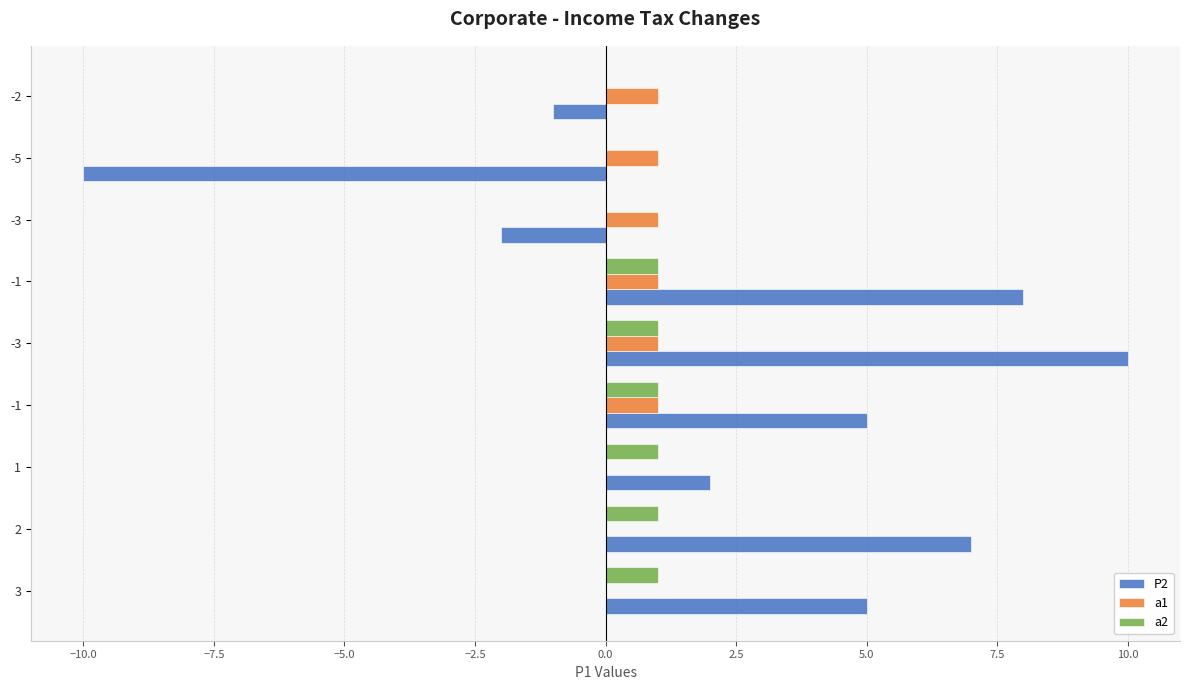

What is the difference between the maximum and minimum values in the a2 series?

1